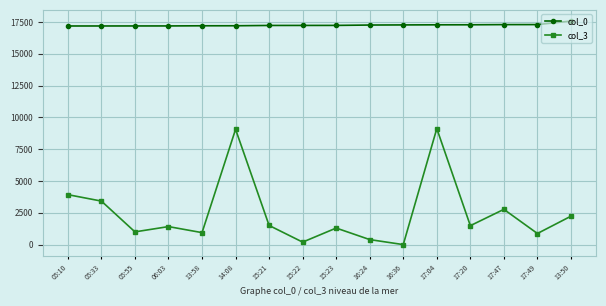

Which series has the largest total across all categories?

col_0